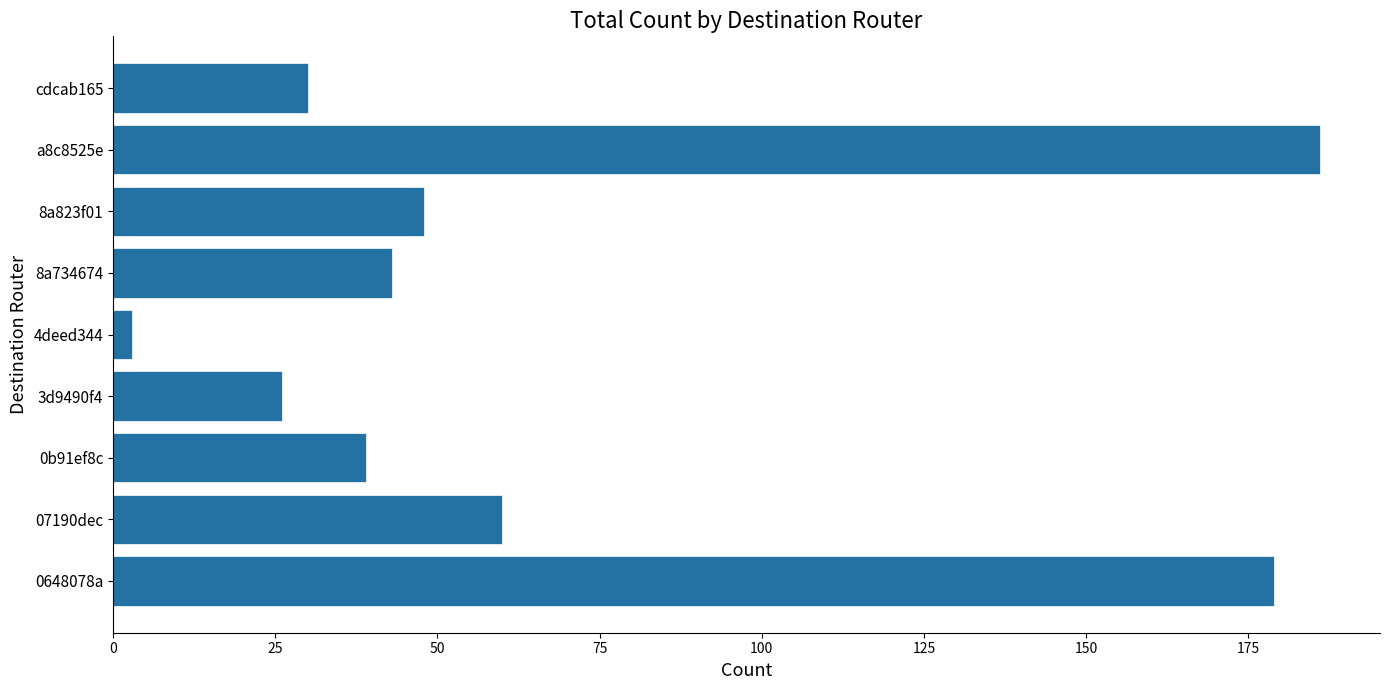

How many distinct data groups are displayed?

1